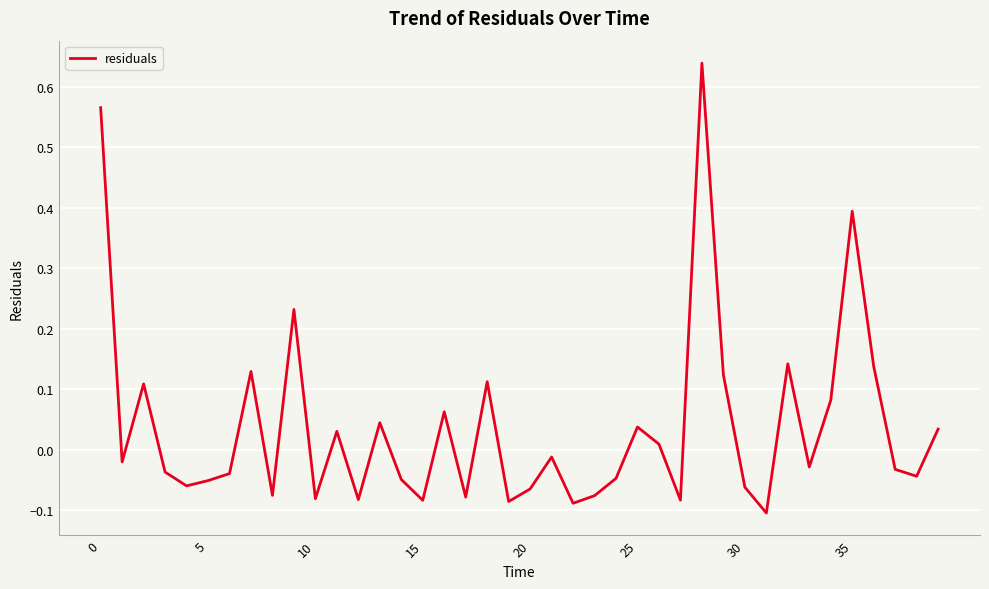

What is the difference between the maximum and minimum values?

0.7